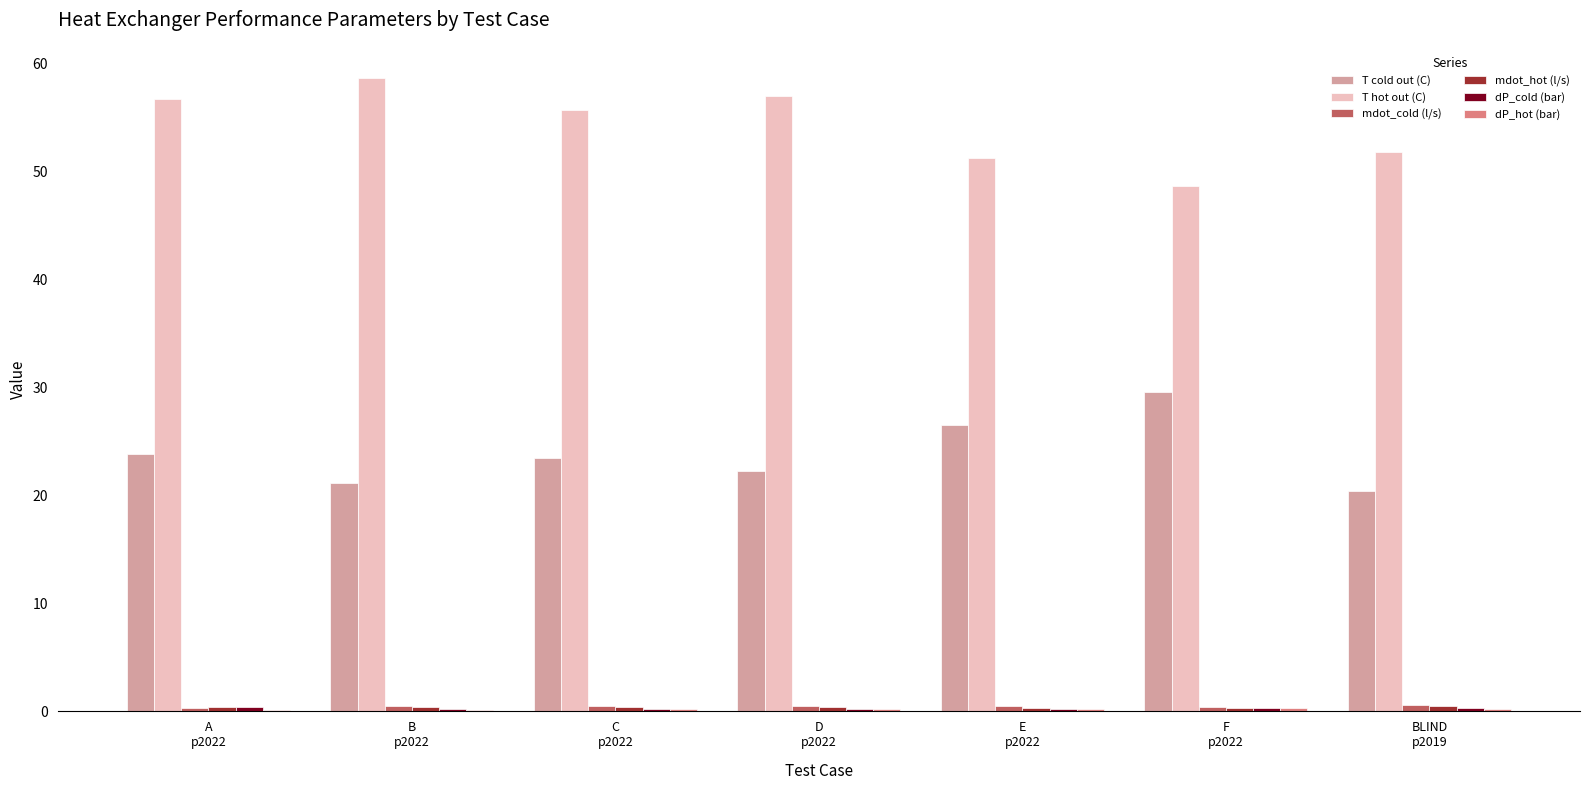

What is the sum of all T hot out (C) values?

380.0